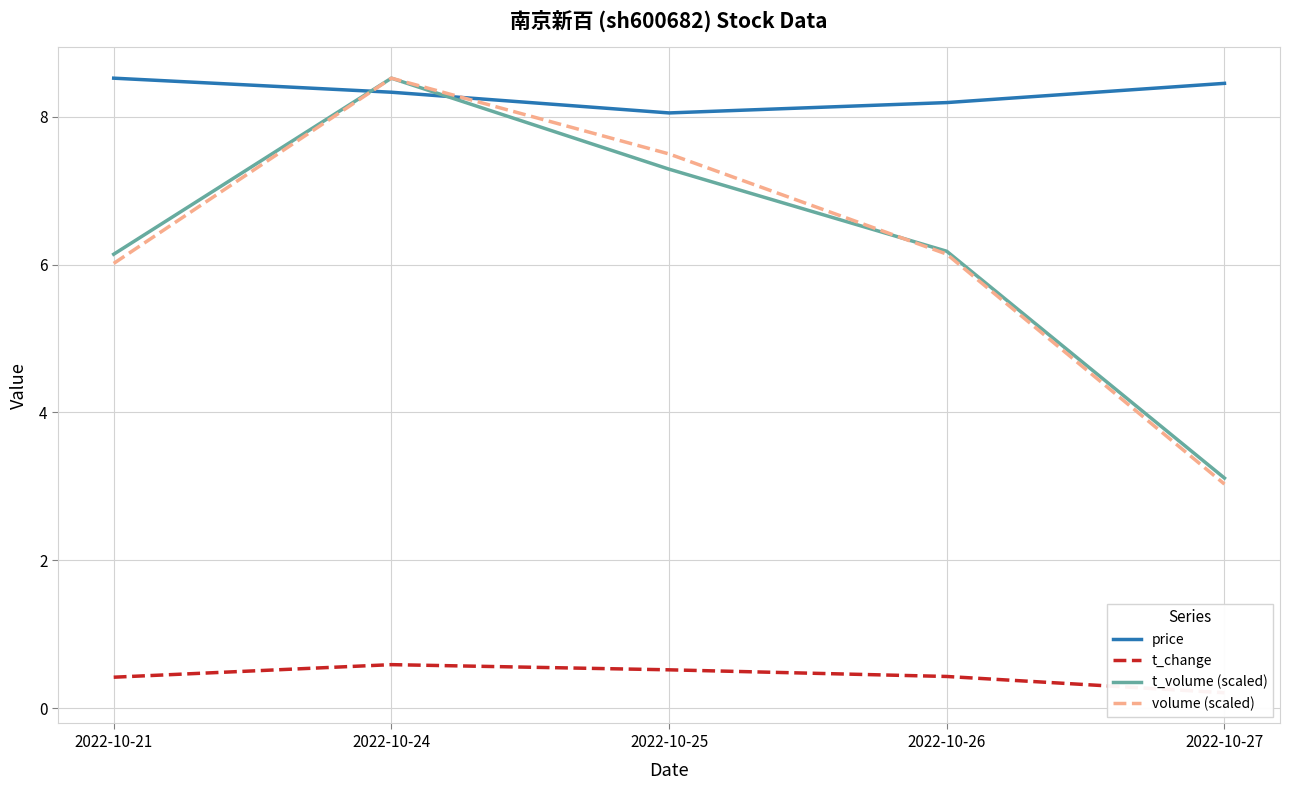

At 2022-10-26, list the series in order from smallest to largest.

t_change, volume (scaled), t_volume (scaled), price